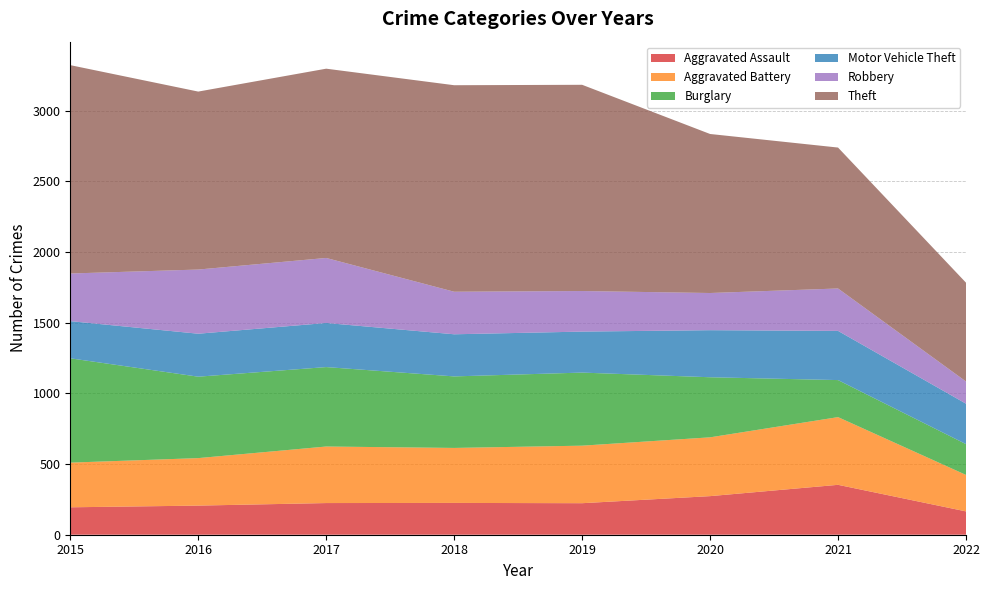

Reading left to right, what are all the values shown in this chart?

Aggravated Assault: 194	206	224	225	223	273	353	165
Aggravated Battery: 316	336	400	389	407	416	479	258
Burglary: 738	576	562	506	517	425	262	218
Motor Vehicle Theft: 263	304	312	298	290	333	348	286
Robbery: 337	454	460	301	287	263	300	157
Theft: 1474	1259	1339	1461	1459	1125	997	699